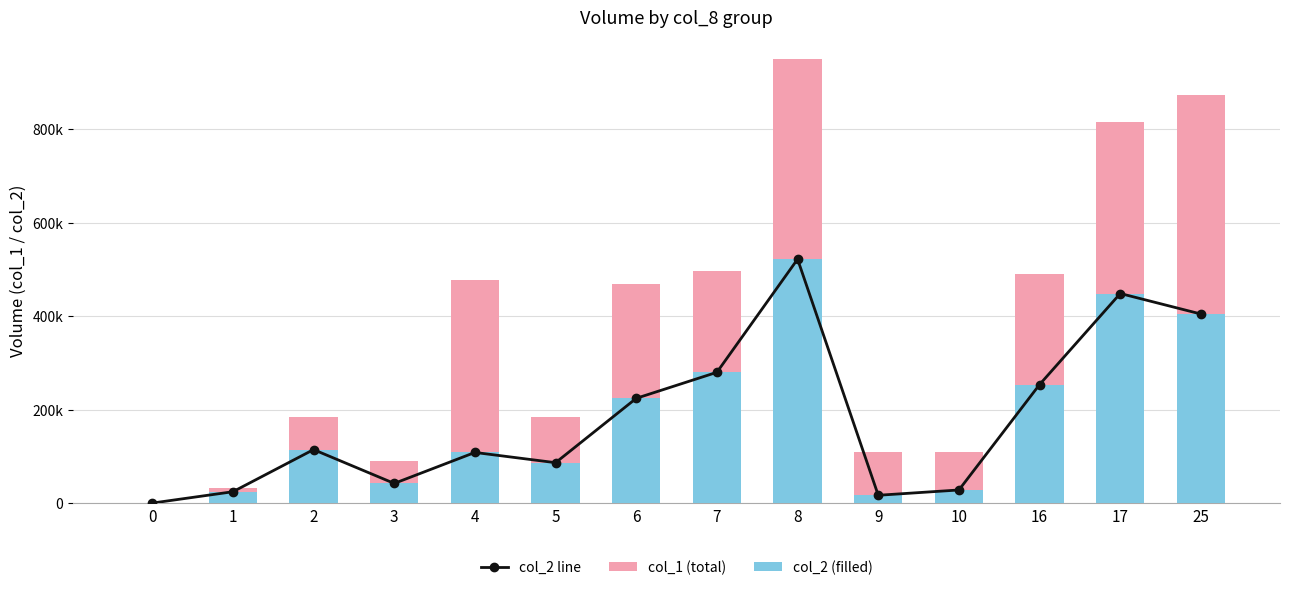

Is it true that col_2 (filled) equals 62386 at 3?

False